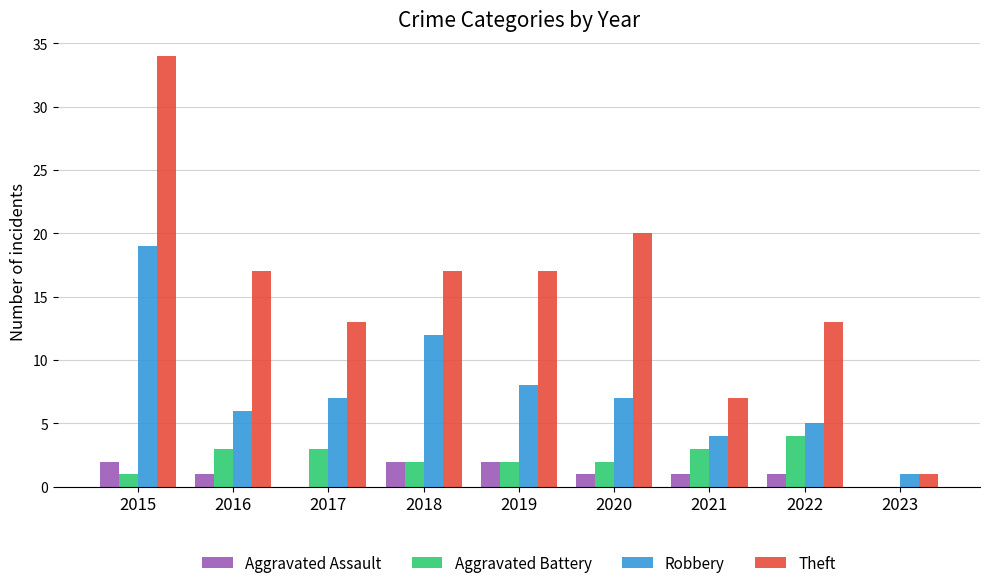

What is the greatest value displayed?

34